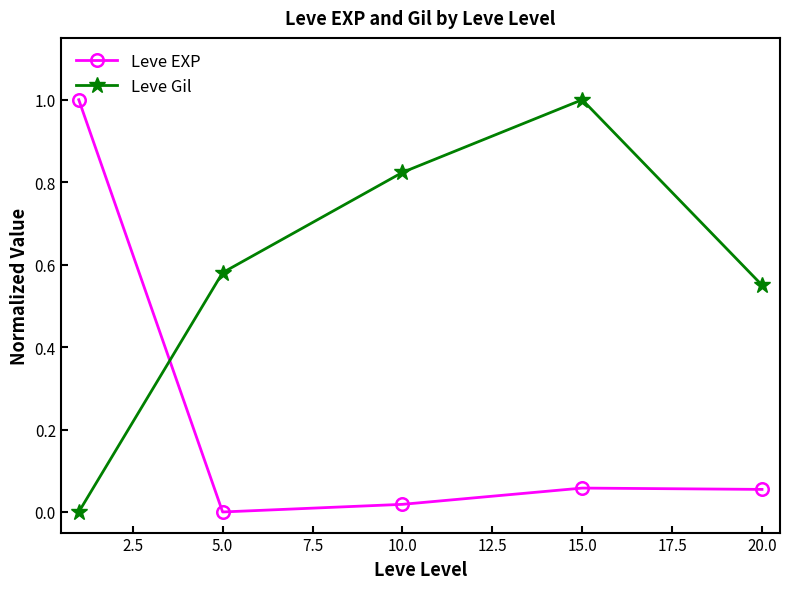

What is the greatest value displayed?

1.0